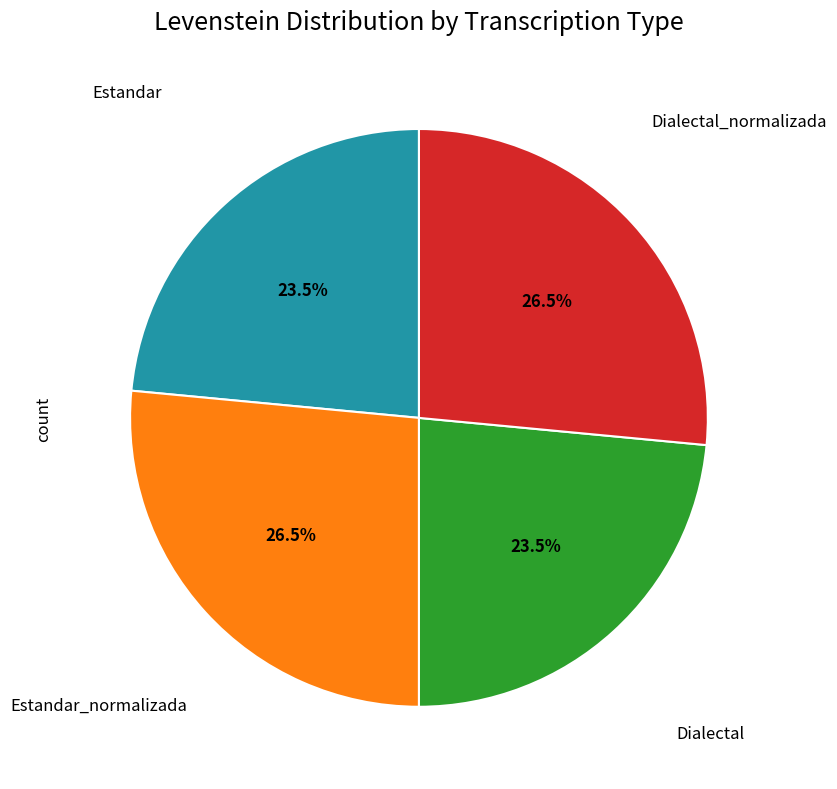

Is there a majority slice in this chart?

No